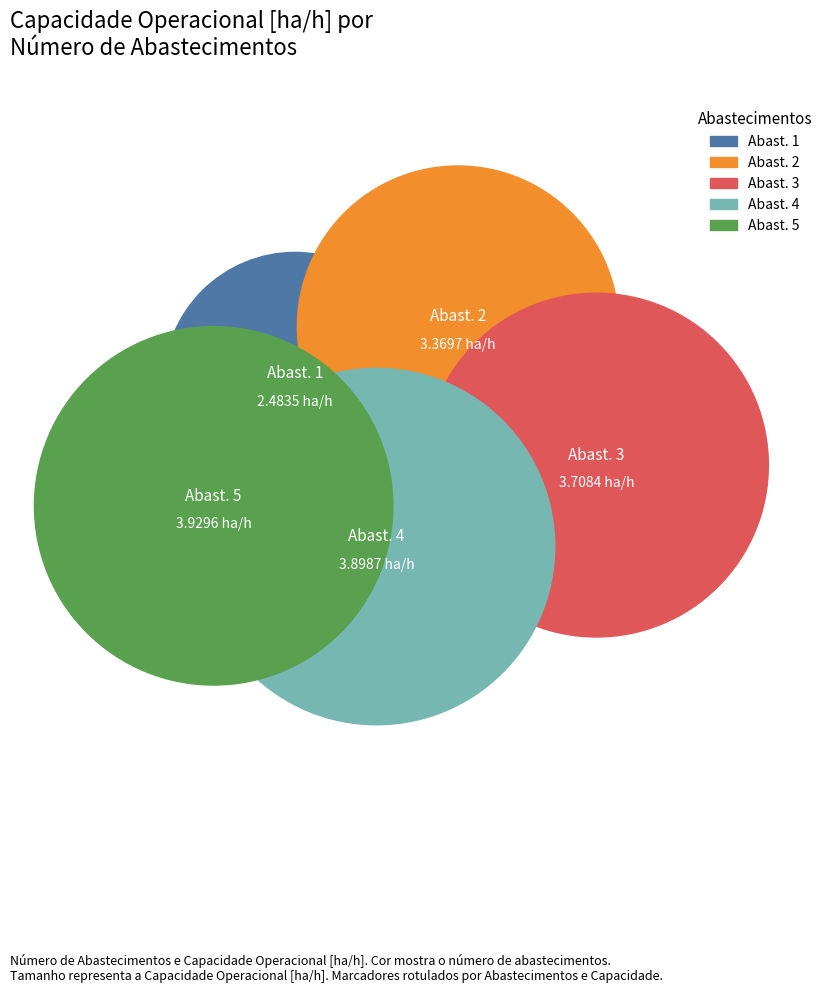

Does any single category account for the majority?

No